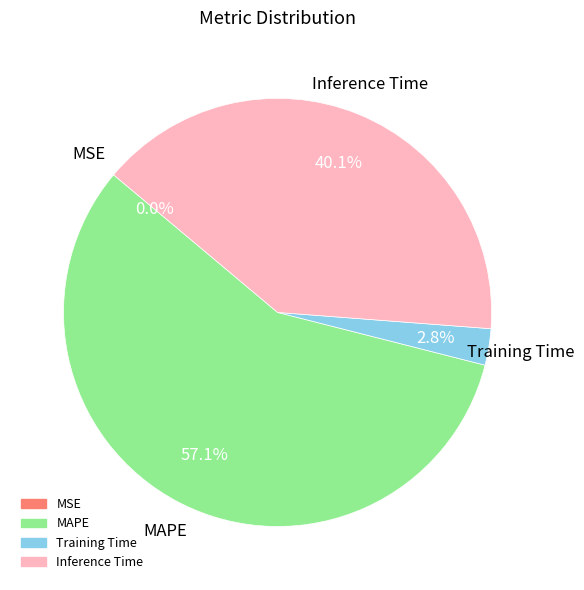

What is the ratio of the value at MAPE to the value at Inference Time?

1.4